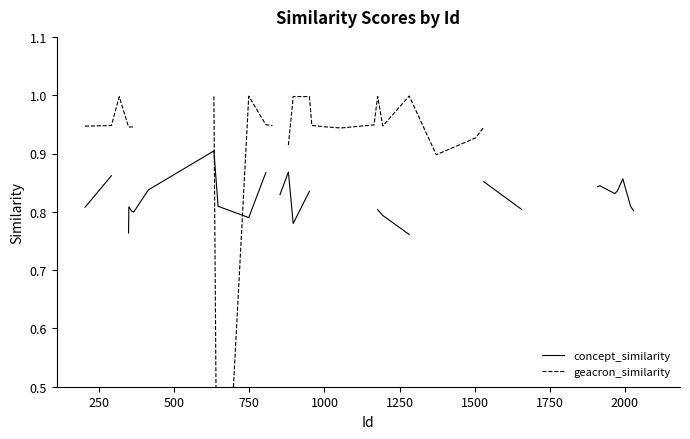

How many data points does each series have?

38